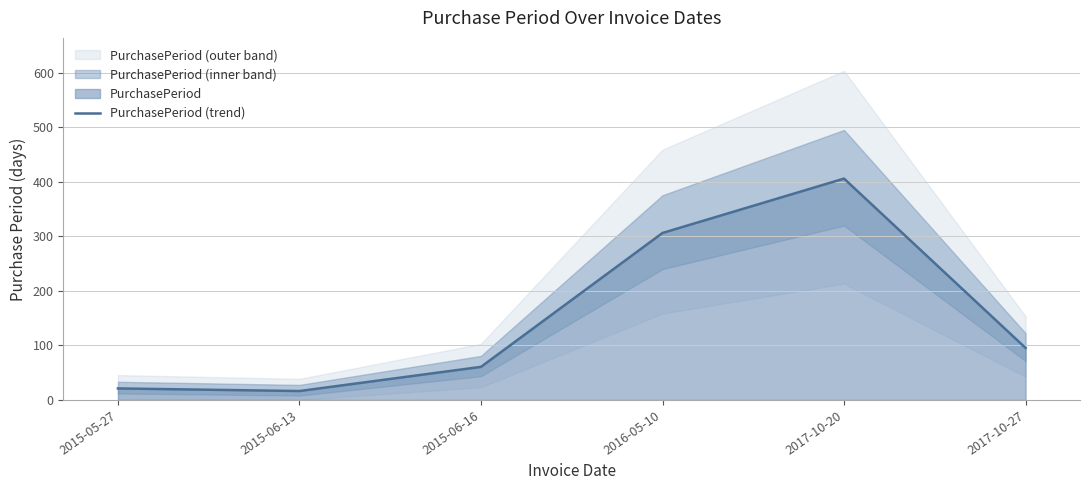

What is the sum of the values at 2017-10-27 and 2015-06-13?

111.7